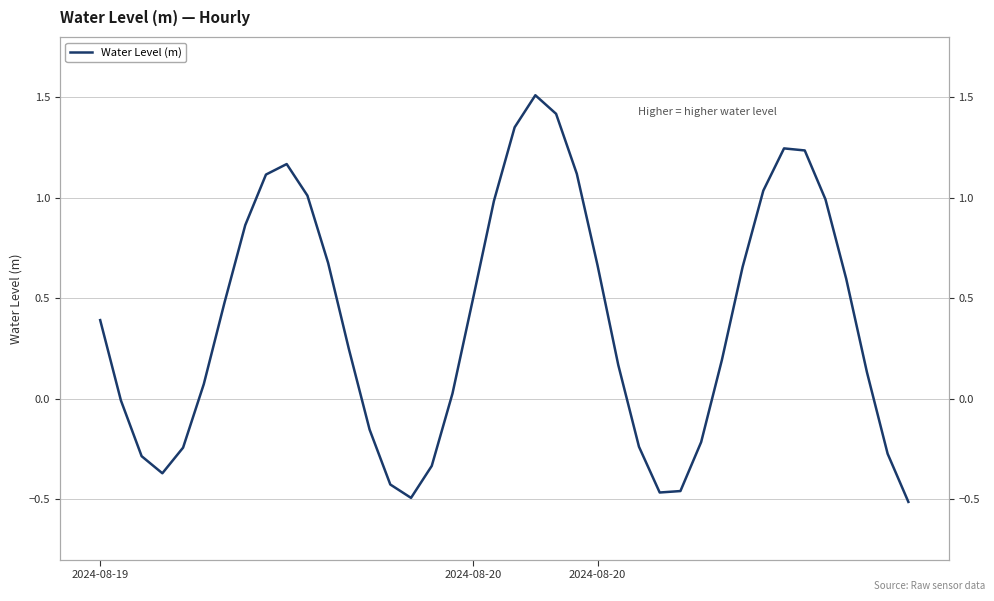

What is the difference between the maximum and minimum values?

2.0